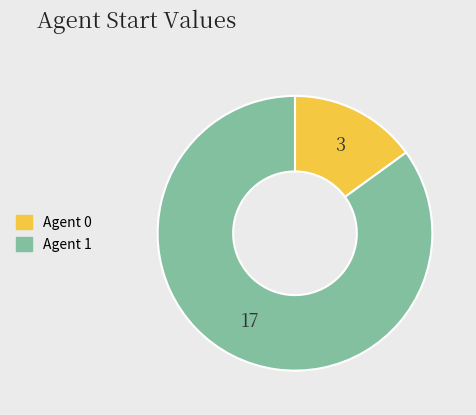

Is there any slice that represents more than half of the pie?

Yes